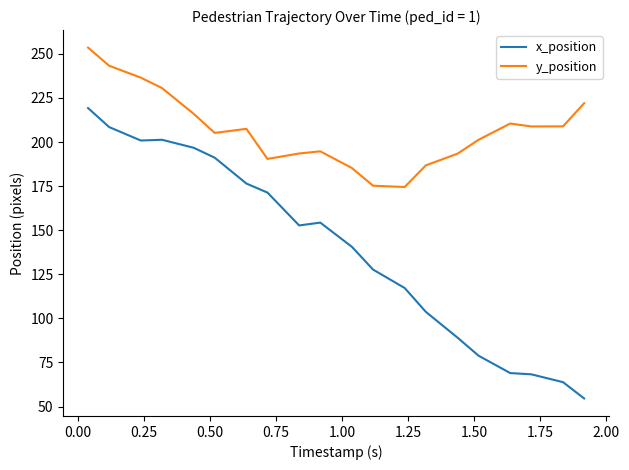

What is the difference between the maximum and minimum values in the x_position series?

164.6